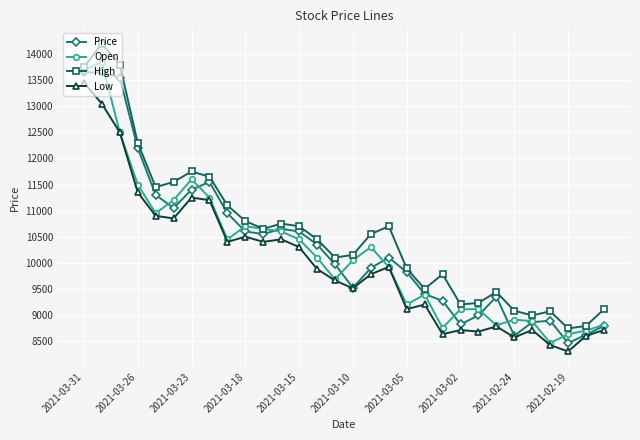

How many data points in High are less than 10550?

15